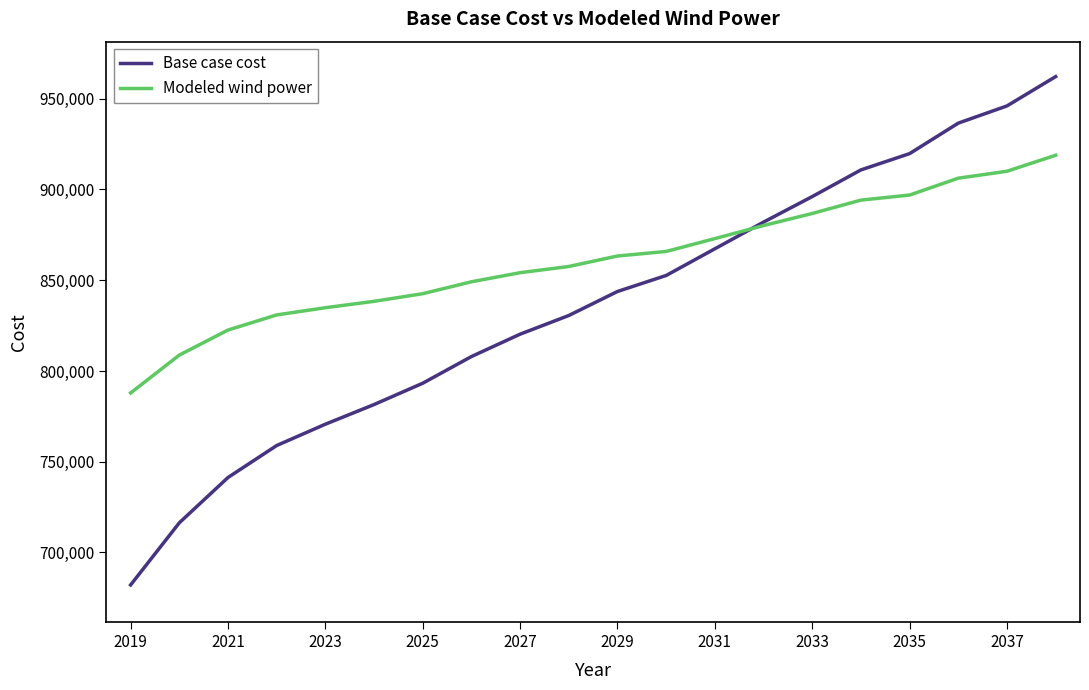

What is the sum of all Base case cost values?

16720063.9